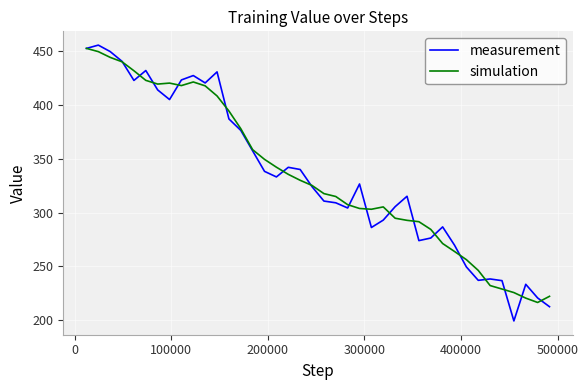

What is the maximum value for simulation?

452.5